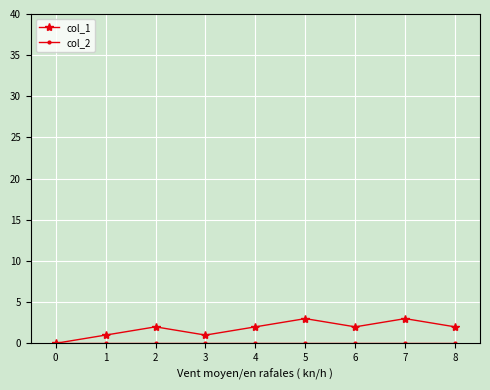

Count the number of categories in the chart.

9